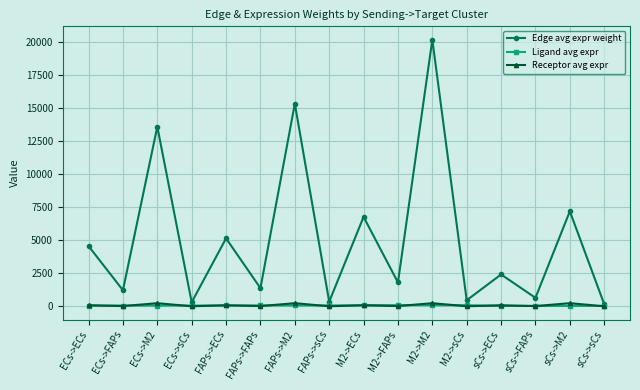

How many categories are shown in the chart?

16